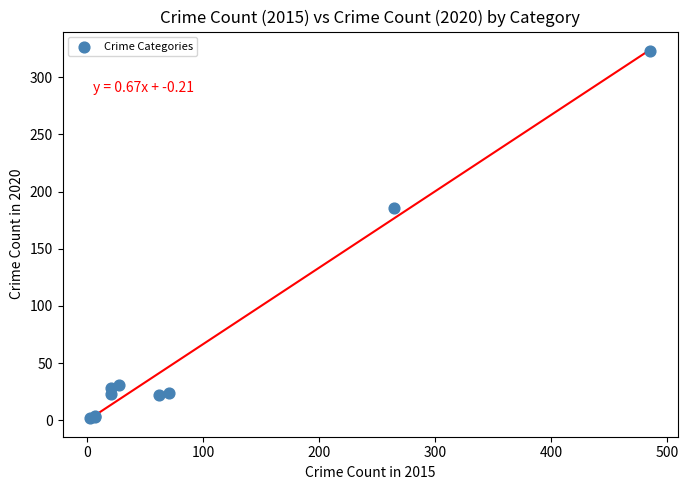

What Y value in the scatter plot is closest to 162?

186